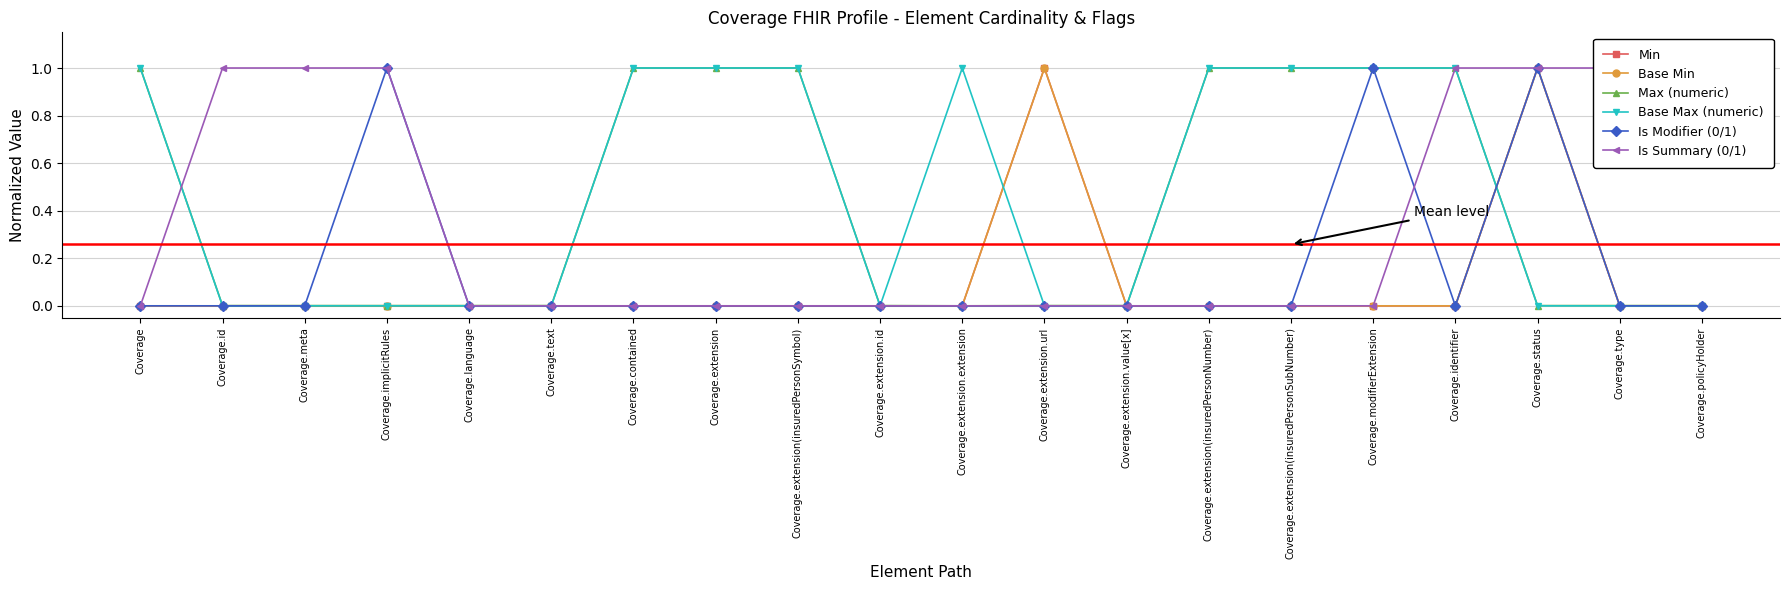

Rank the categories by Min value from lowest to highest.

Coverage, Coverage.id, Coverage.meta, Coverage.implicitRules, Coverage.language, Coverage.text, Coverage.contained, Coverage.extension, Coverage.extension(insuredPersonSymbol), Coverage.extension.id, Coverage.extension.extension, Coverage.extension.value[x], Coverage.extension(insuredPersonNumber), Coverage.extension(insuredPersonSubNumber), Coverage.modifierExtension, Coverage.identifier, Coverage.type, Coverage.policyHolder, Coverage.extension.url, Coverage.status